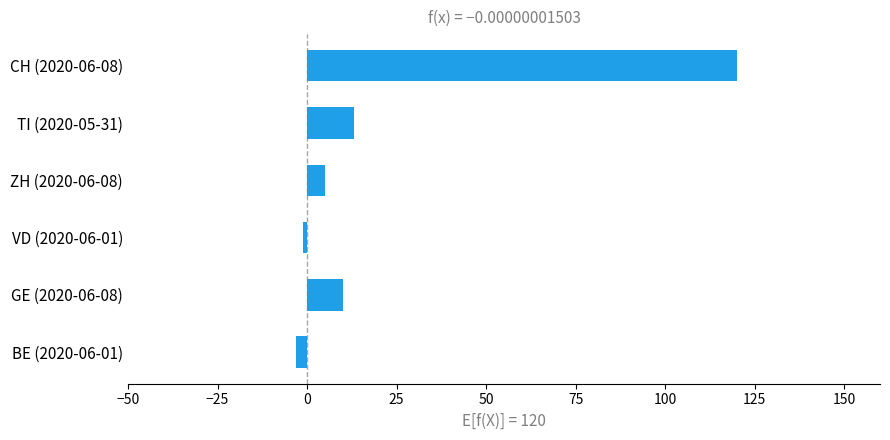

What is the change in value from ZH (2020-06-08) to CH (2020-06-08)?

+115